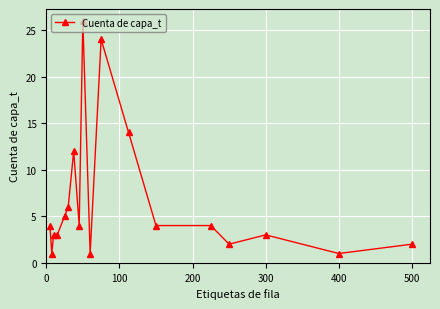

What is the greatest value displayed?

26